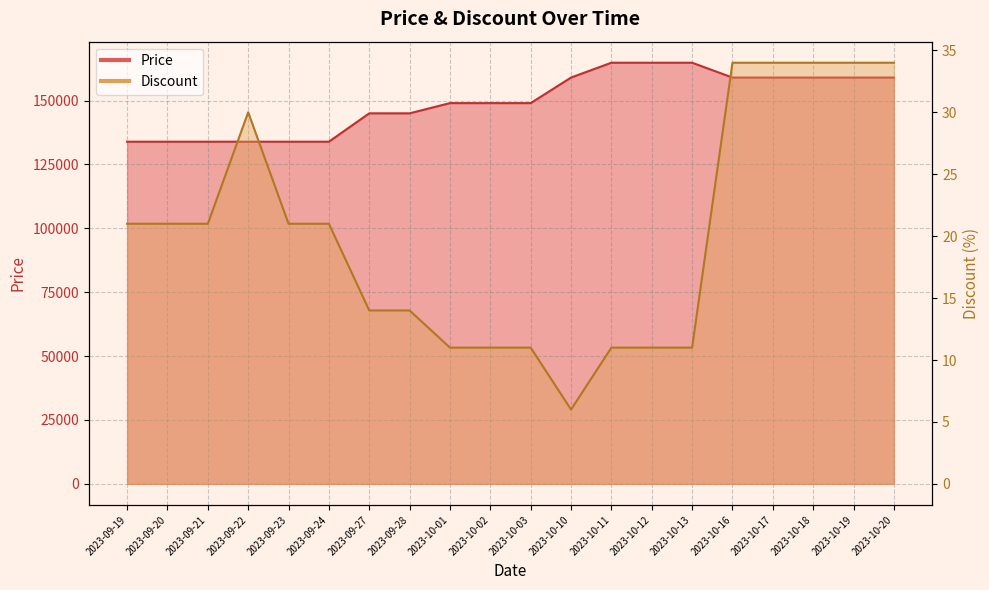

Reading left to right, transcribe all the data shown in this chart.

Price: 2023-09-19=133900	2023-09-20=133900	2023-09-21=133900	2023-09-22=133900	2023-09-23=133900	2023-09-24=133900	2023-09-27=145000	2023-09-28=145000	2023-10-01=149000	2023-10-02=149000	2023-10-03=149000	2023-10-10=159000	2023-10-11=164800	2023-10-12=164800	2023-10-13=164800	2023-10-16=159000	2023-10-17=159000	2023-10-18=159000	2023-10-19=159000	2023-10-20=159000
Discount: 2023-09-19=21	2023-09-20=21	2023-09-21=21	2023-09-22=30	2023-09-23=21	2023-09-24=21	2023-09-27=14	2023-09-28=14	2023-10-01=11	2023-10-02=11	2023-10-03=11	2023-10-10=6	2023-10-11=11	2023-10-12=11	2023-10-13=11	2023-10-16=34	2023-10-17=34	2023-10-18=34	2023-10-19=34	2023-10-20=34